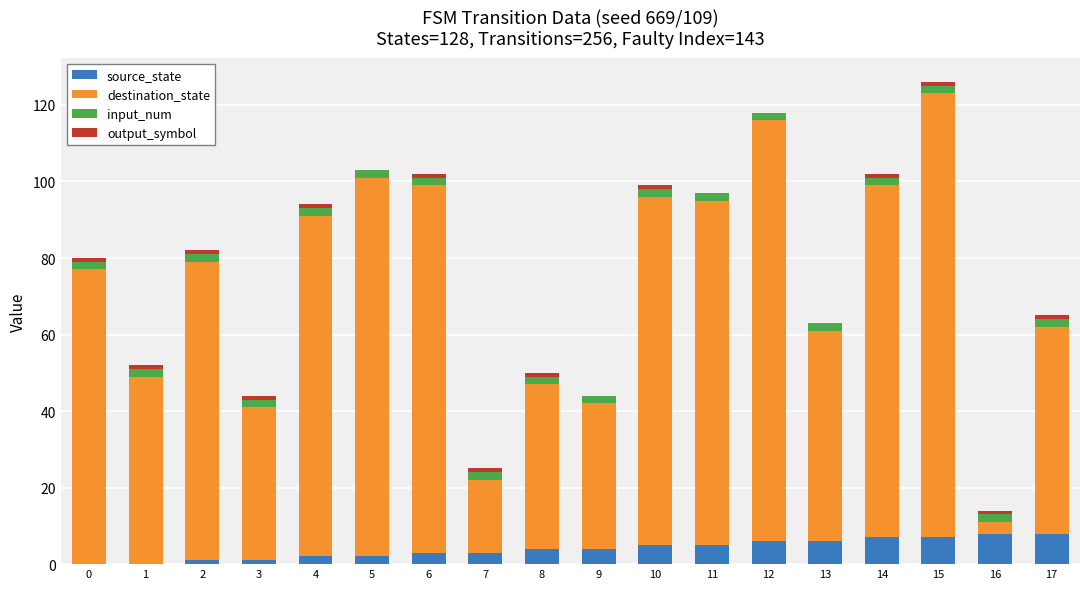

The value of source_state at 1 is 4. True or false?

False